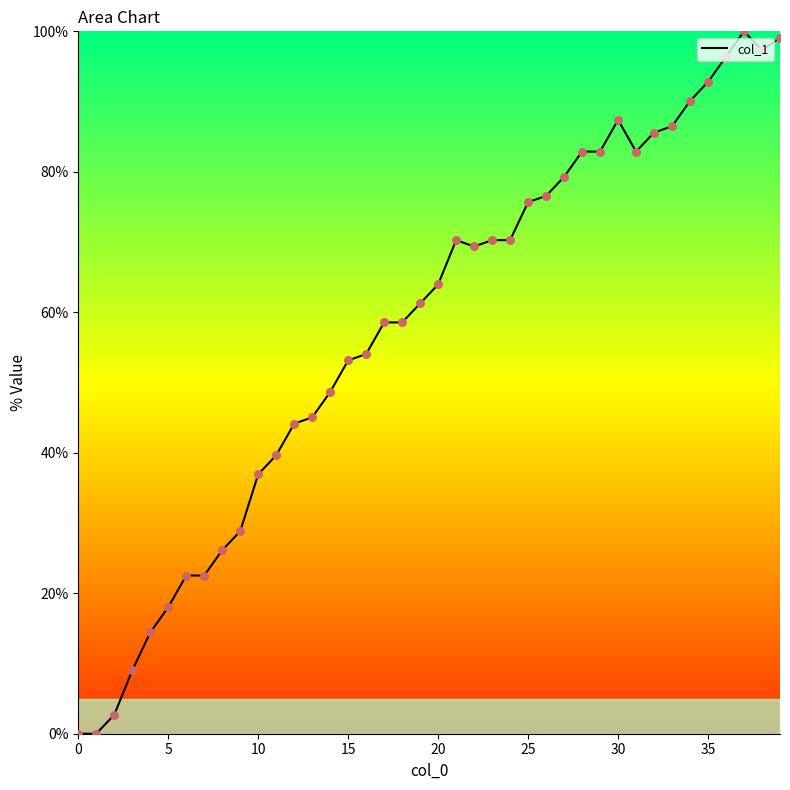

What is the difference between the maximum and minimum values?

100.0